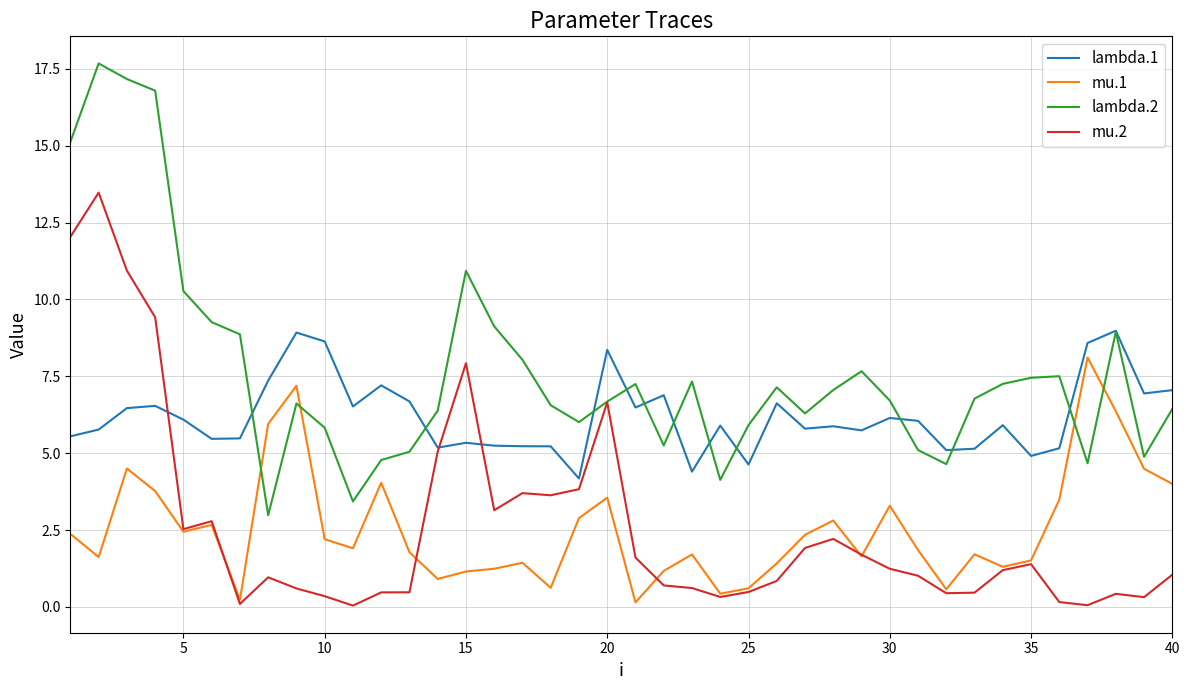

What is the lowest value of the lambda.2 series?

3.0